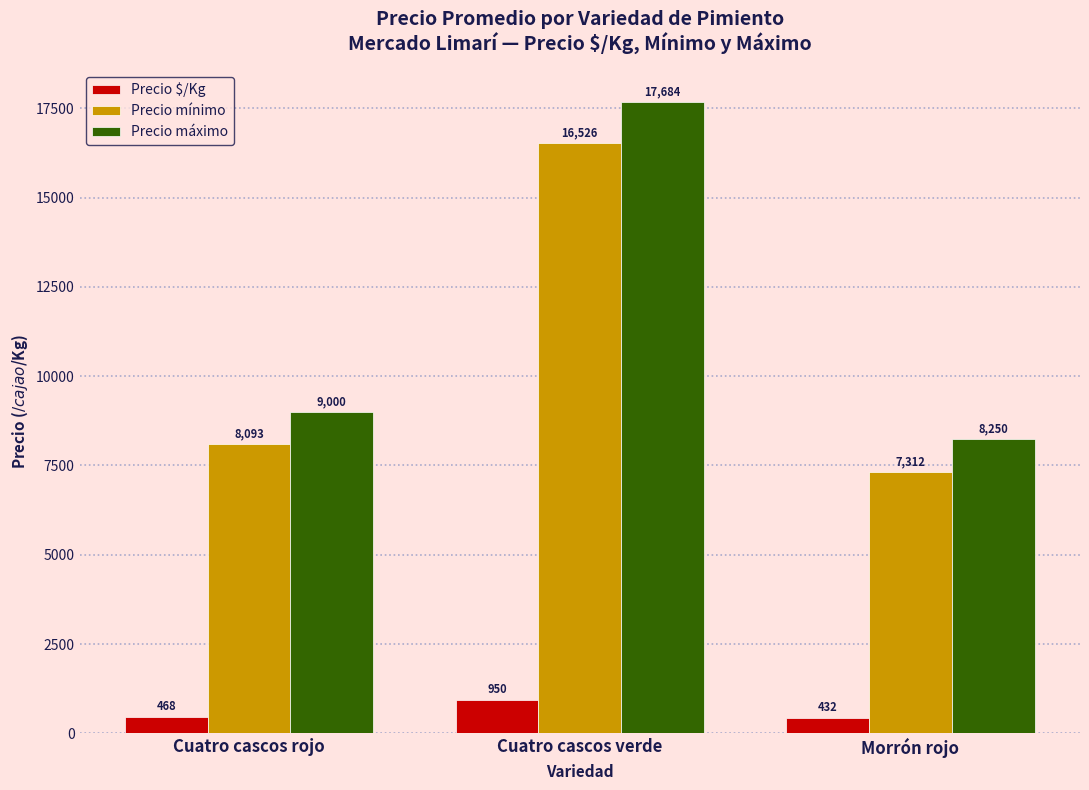

What value does the Precio mínimo series have at Cuatro cascos rojo, to the nearest 50?

8100